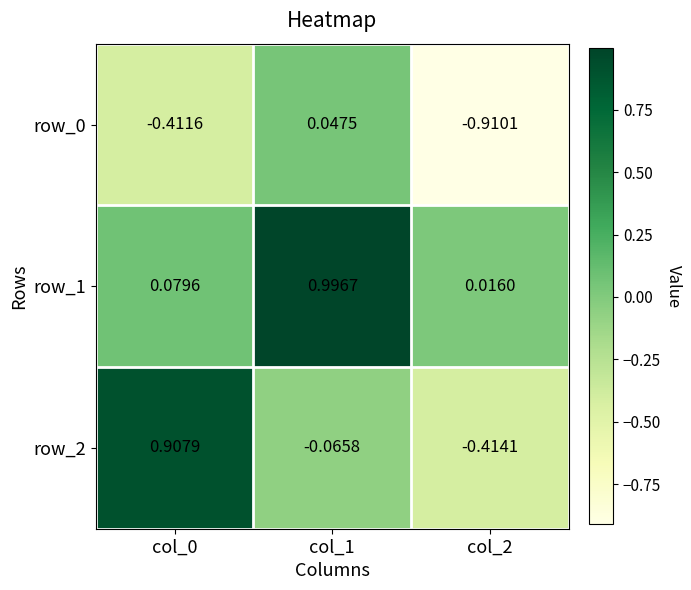

Is the value of row_2 at col_0 greater than the value of row_0 at col_0?

Yes